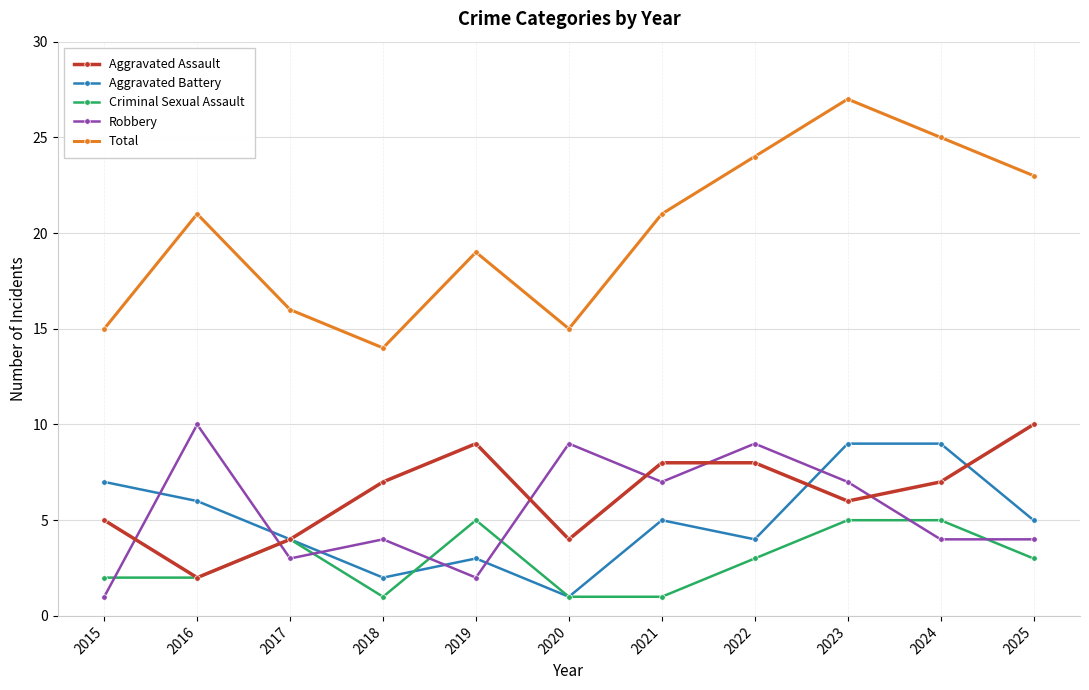

At how many categories does at least one series exceed 6?

11